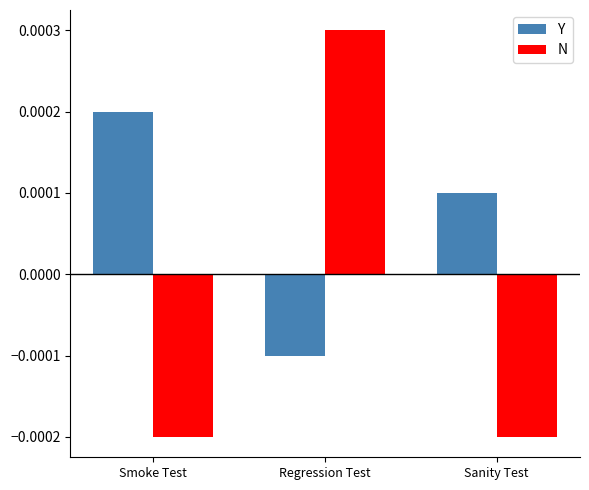

List the series in order of their overall mean, highest first.

Y, N